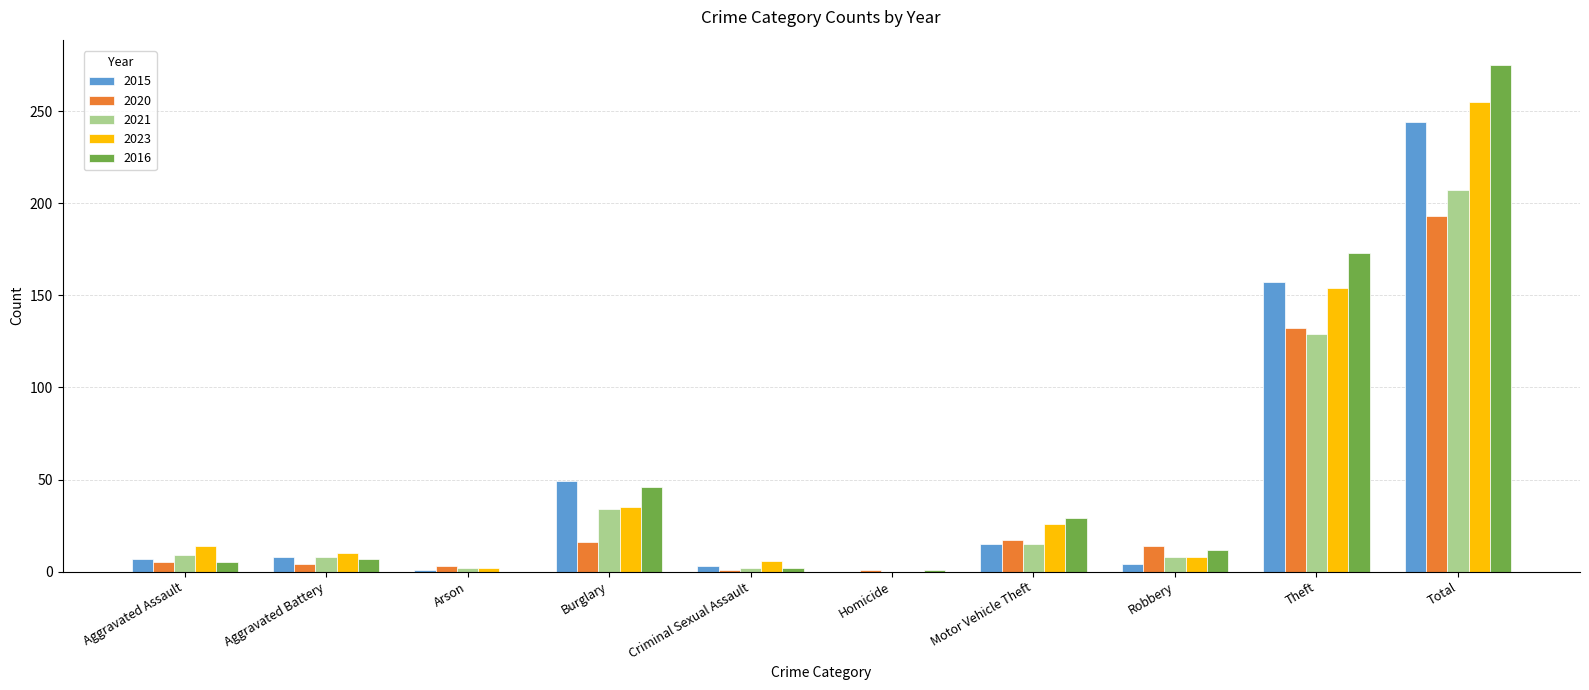

How many groups of bars are there?

10